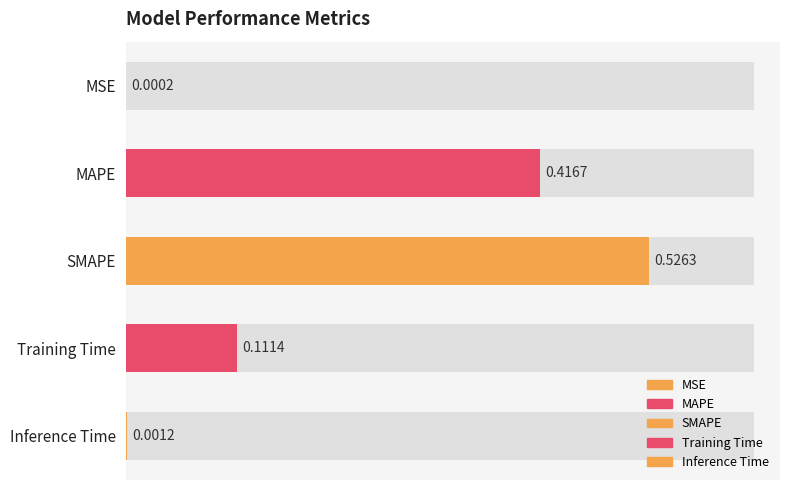

What is the greatest value displayed?

0.5